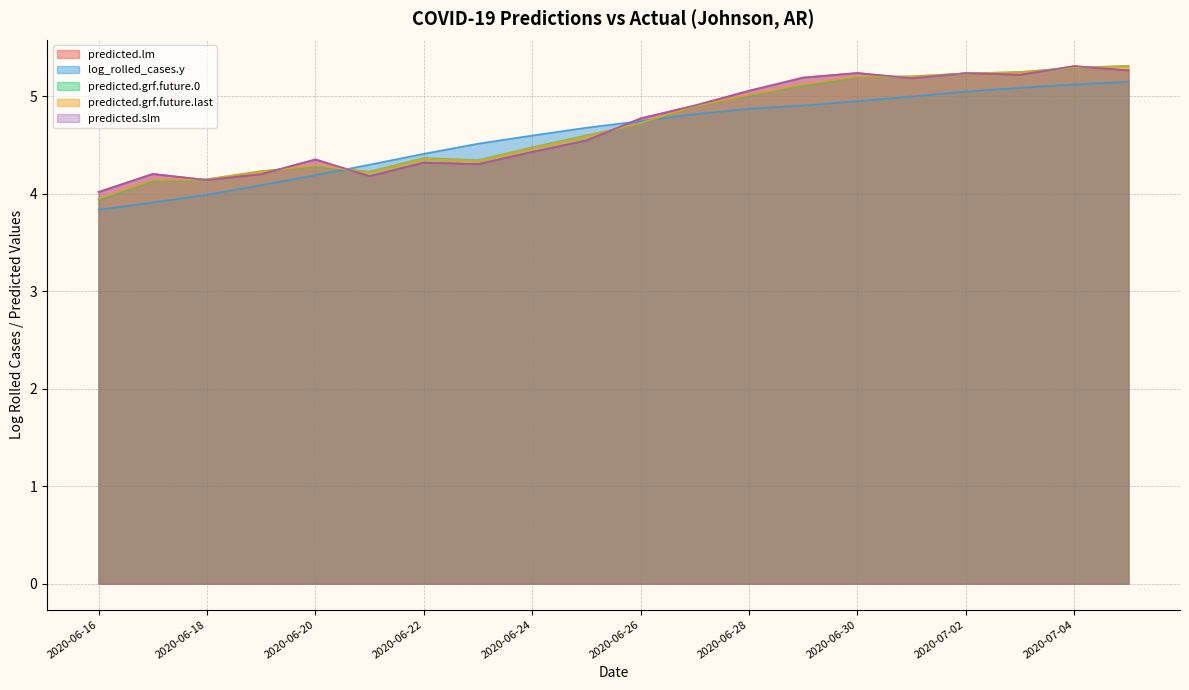

Does the chart display data point markers on the line(s)?

No